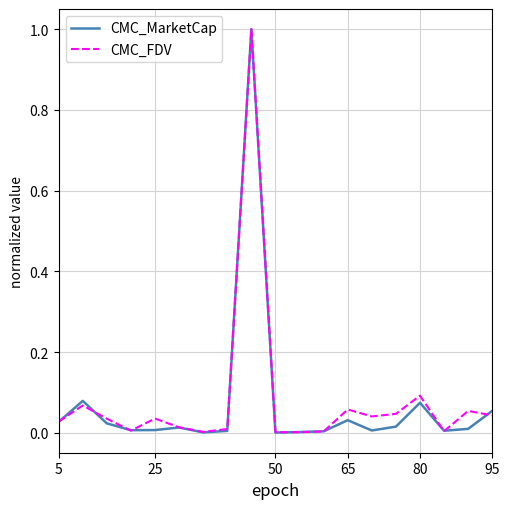

The CMC_MarketCap series shows 0.0 at 25. True or false?

True